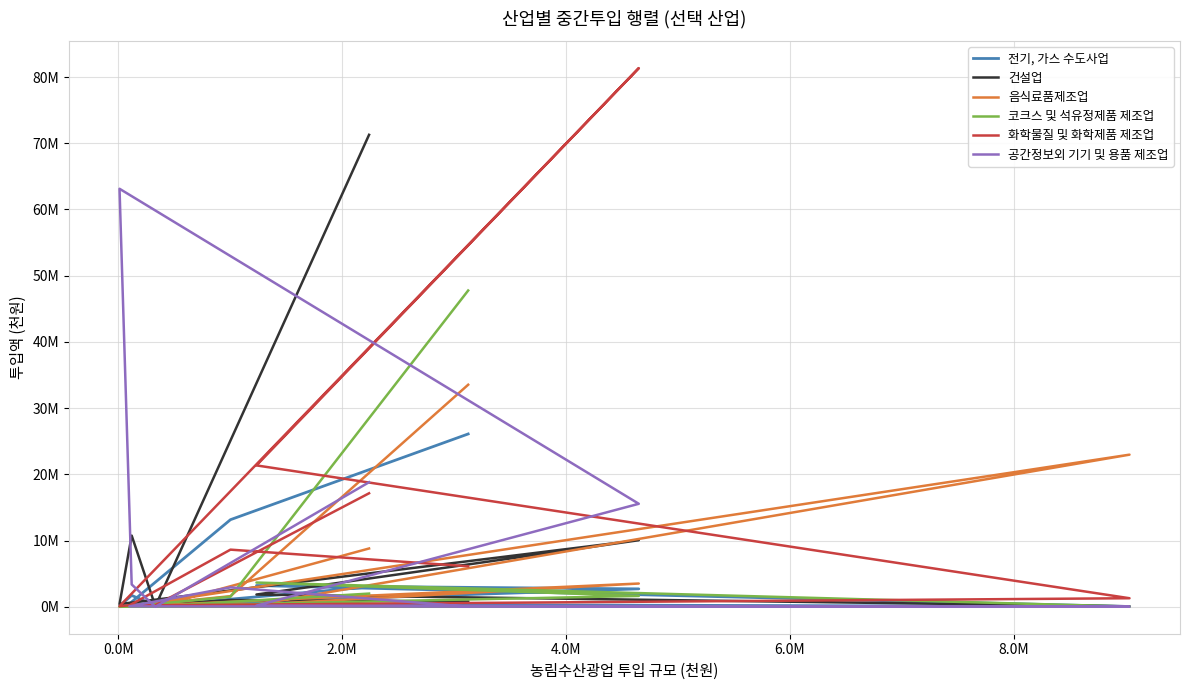

Is the value of 건설업 at 6.0M greater than the value of 음식료품제조업 at 8.0M?

No